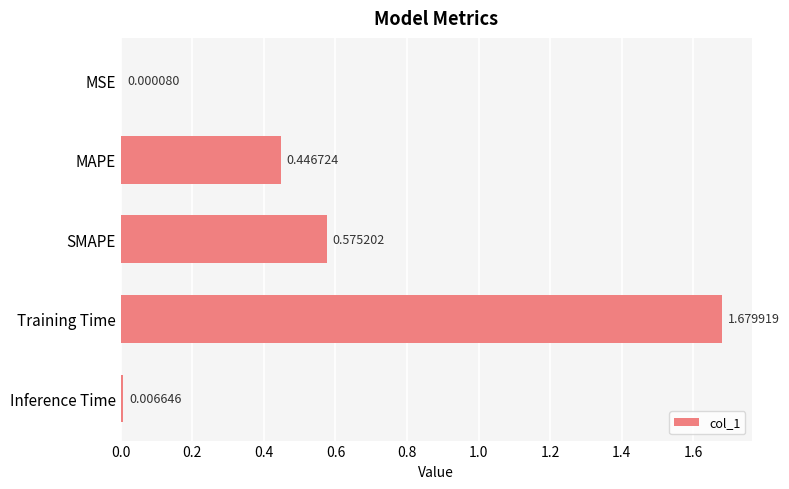

Which category has the highest value across all series?

Training Time